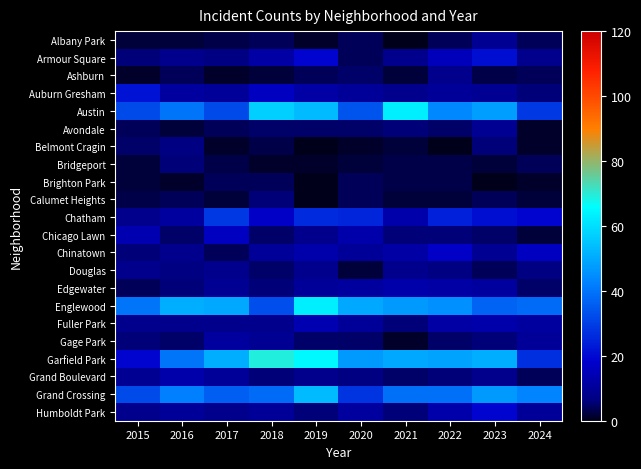

Reading left to right, extract all data points from this chart.

Albany Park: 2015=2	2016=2	2017=3	2018=4	2019=1	2020=4	2021=0	2022=4	2023=9	2024=4
Armour Square: 2015=6	2016=8	2017=7	2018=12	2019=19	2020=4	2021=8	2022=15	2023=21	2024=8
Ashburn: 2015=1	2016=4	2017=1	2018=2	2019=4	2020=5	2021=2	2022=8	2023=3	2024=4
Auburn Gresham: 2015=22	2016=11	2017=10	2018=16	2019=12	2020=10	2021=8	2022=10	2023=9	2024=6
Austin: 2015=32	2016=40	2017=32	2018=57	2019=53	2020=34	2021=63	2022=44	2023=48	2024=29
Avondale: 2015=4	2016=2	2017=4	2018=5	2019=5	2020=5	2021=6	2022=5	2023=9	2024=1
Belmont Cragin: 2015=5	2016=7	2017=1	2018=3	2019=0	2020=1	2021=2	2022=0	2023=6	2024=1
Bridgeport: 2015=2	2016=6	2017=3	2018=1	2019=1	2020=2	2021=3	2022=3	2023=2	2024=4
Brighton Park: 2015=2	2016=1	2017=4	2018=4	2019=0	2020=4	2021=3	2022=3	2023=0	2024=1
Calumet Heights: 2015=3	2016=4	2017=2	2018=6	2019=0	2020=4	2021=2	2022=2	2023=4	2024=2
Chatham: 2015=8	2016=11	2017=29	2018=17	2019=26	2020=25	2021=13	2022=24	2023=21	2024=19
Chicago Lawn: 2015=14	2016=5	2017=16	2018=5	2019=8	2020=13	2021=6	2022=6	2023=5	2024=2
Chinatown: 2015=6	2016=8	2017=4	2018=10	2019=13	2020=10	2021=12	2022=17	2023=9	2024=16
Douglas: 2015=8	2016=7	2017=8	2018=5	2019=8	2020=2	2021=8	2022=7	2023=4	2024=7
Edgewater: 2015=4	2016=6	2017=9	2018=6	2019=10	2020=11	2021=13	2022=12	2023=11	2024=5
Englewood: 2015=40	2016=51	2017=50	2018=33	2019=63	2020=50	2021=47	2022=45	2023=37	2024=38
Fuller Park: 2015=8	2016=8	2017=8	2018=8	2019=14	2020=10	2021=6	2022=12	2023=13	2024=11
Gage Park: 2015=6	2016=5	2017=11	2018=9	2019=5	2020=5	2021=1	2022=5	2023=6	2024=10
Garfield Park: 2015=19	2016=40	2017=51	2018=69	2019=65	2020=47	2021=50	2022=49	2023=51	2024=27
Grand Boulevard: 2015=9	2016=13	2017=10	2018=6	2019=8	2020=7	2021=5	2022=6	2023=8	2024=4
Grand Crossing: 2015=32	2016=42	2017=36	2018=38	2019=53	2020=28	2021=39	2022=39	2023=47	2024=43
Humboldt Park: 2015=8	2016=10	2017=8	2018=10	2019=6	2020=11	2021=6	2022=13	2023=19	2024=10